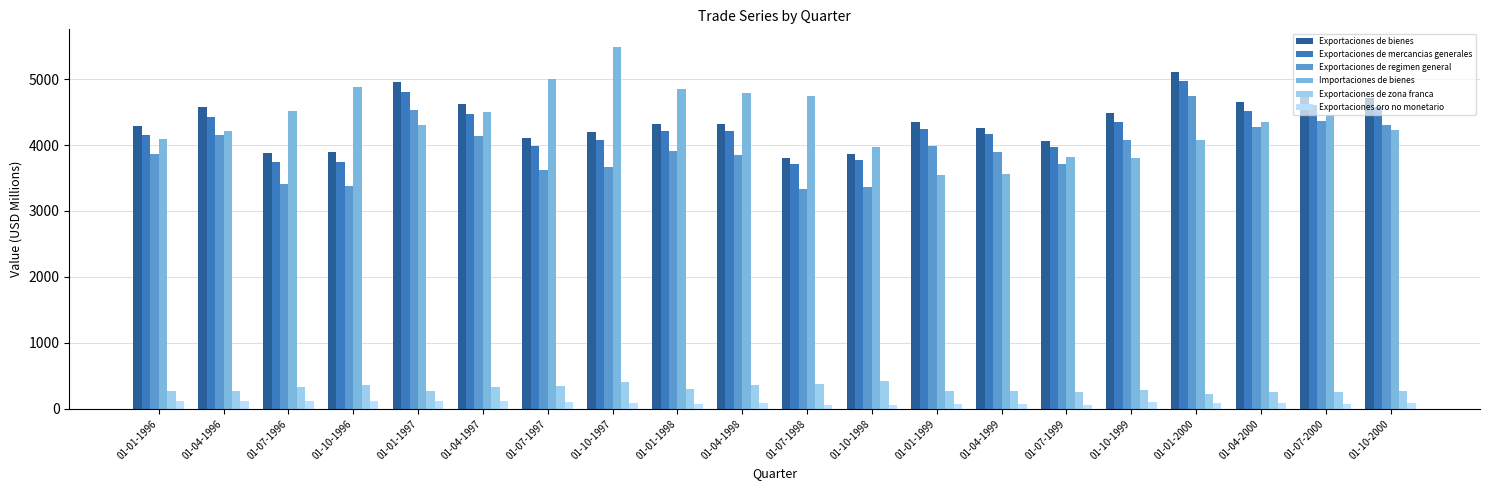

How many bars are there in total?

120